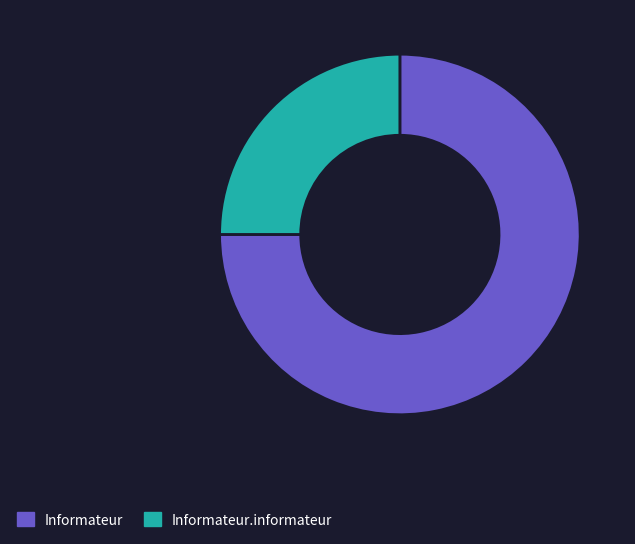

Combined, do Informateur and Informateur.informateur account for over 50%?

Yes